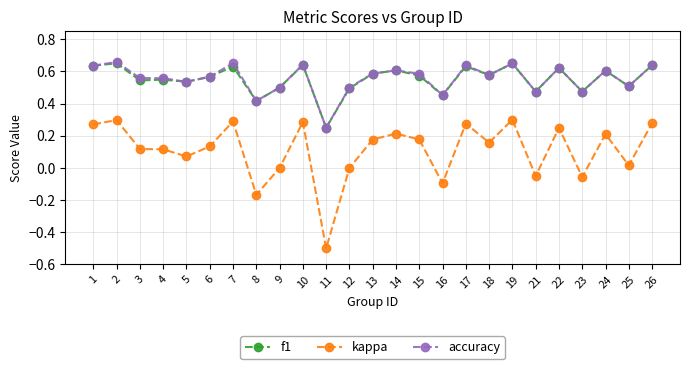

True or false: accuracy has more than 2 interior local peaks.

True